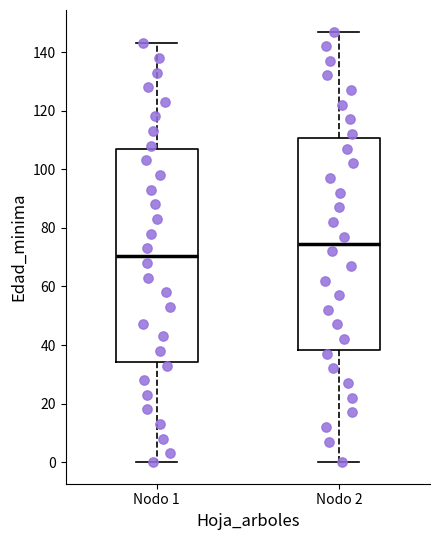

Which box's median line is the highest?

Nodo 2